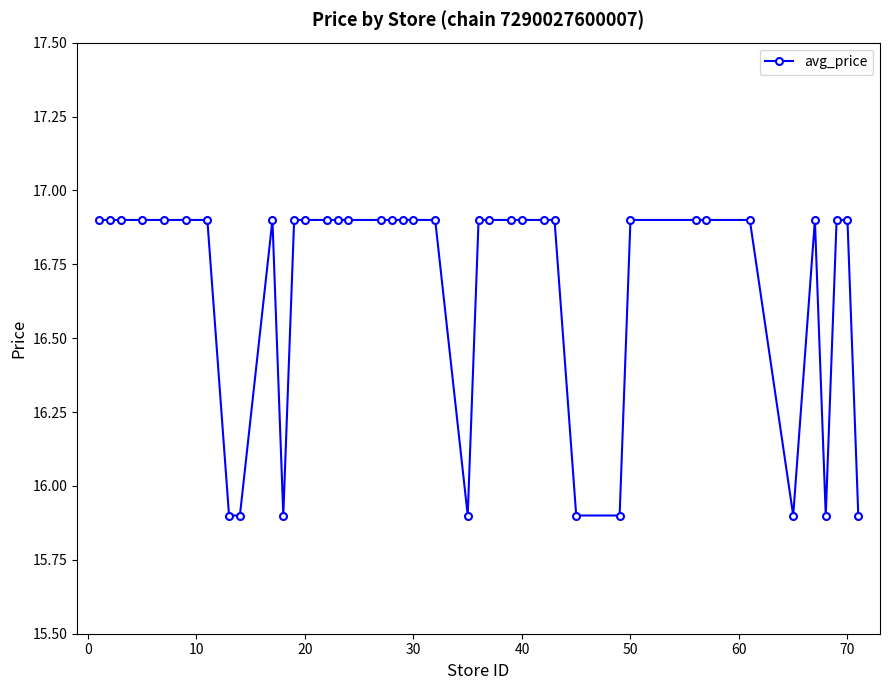

What is the smallest value displayed?

15.9